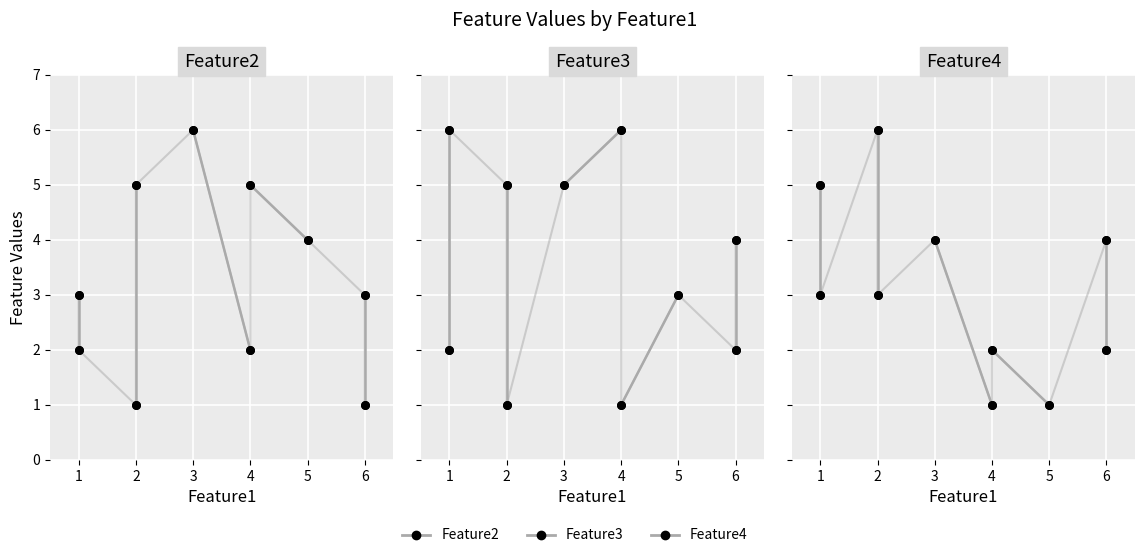

At which category is the sum across all series the highest?

1